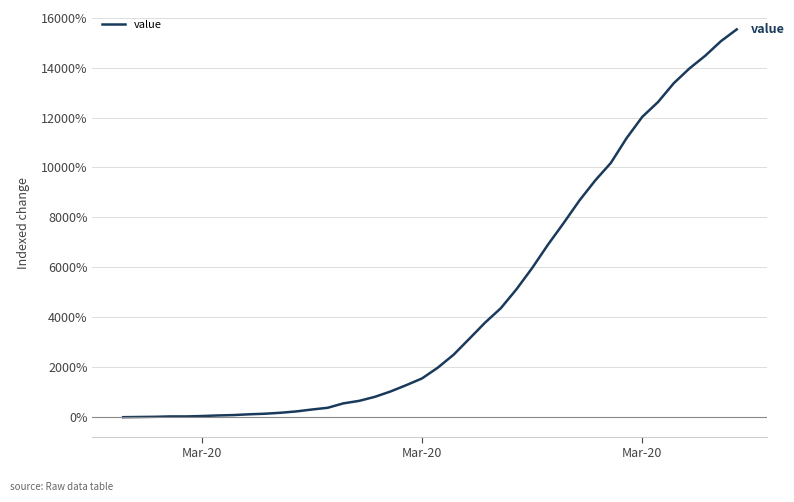

What is the difference between the maximum and minimum values?

15530.8